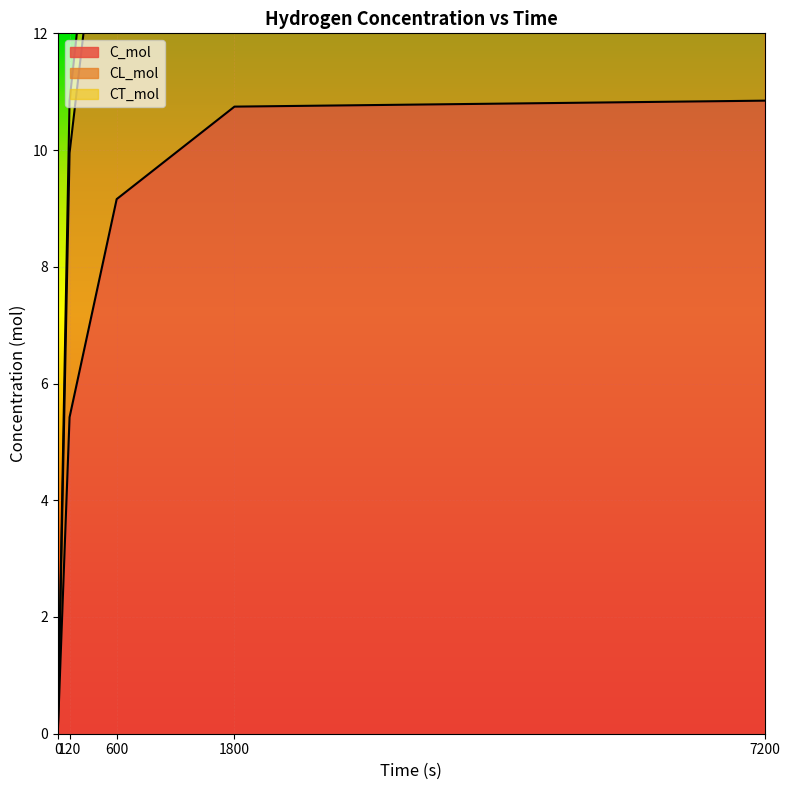

Where is CT_mol nearest to the value 10?

120